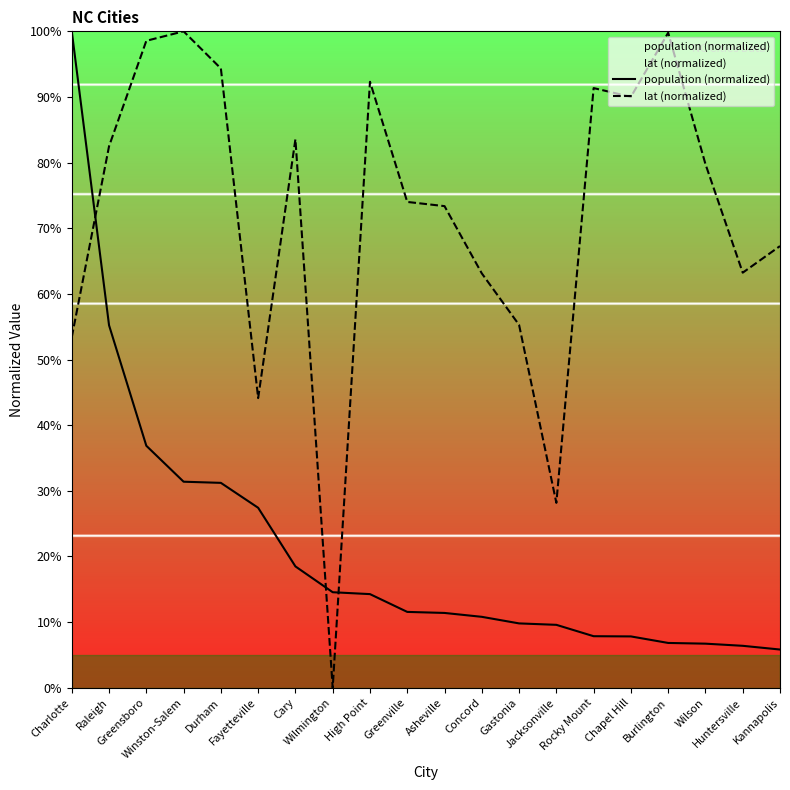

True or false: lat (normalized) and population (normalized) intersect in this chart.

True